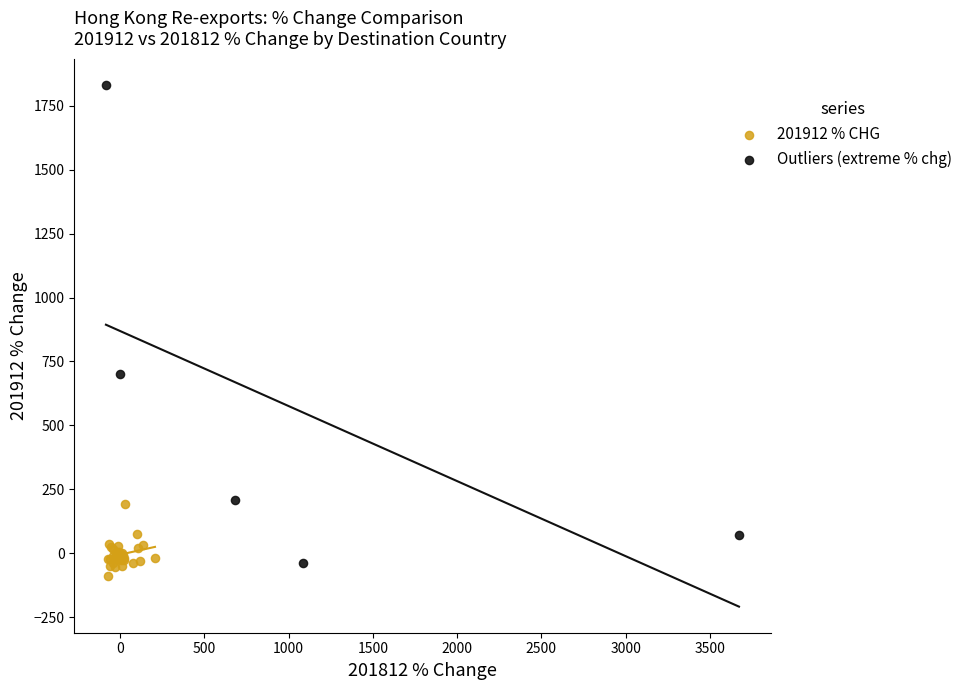

Which series has the largest Y range (max minus min)?

Outliers (extreme % chg)